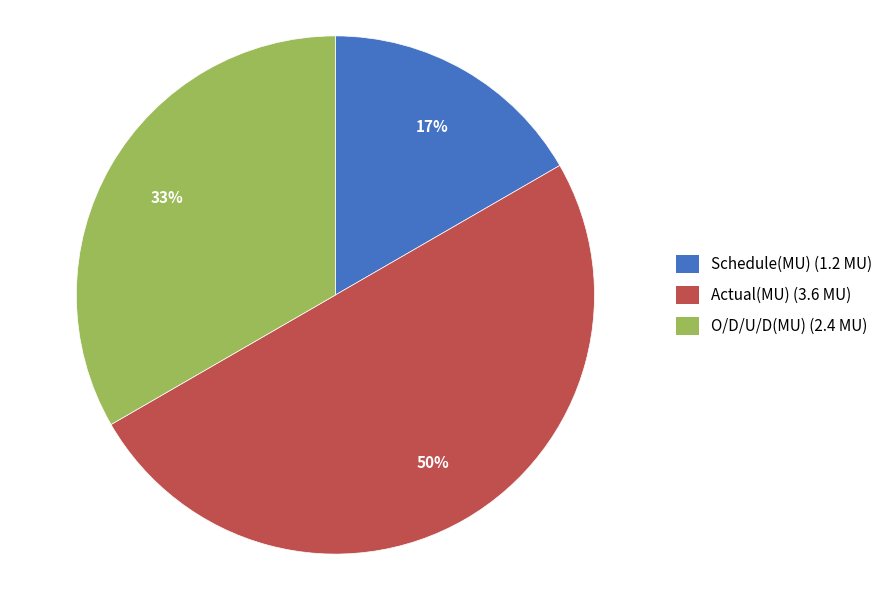

Approximately how many times larger is the value at Schedule(MU) compared to O/D/U/D(MU)?

0.5